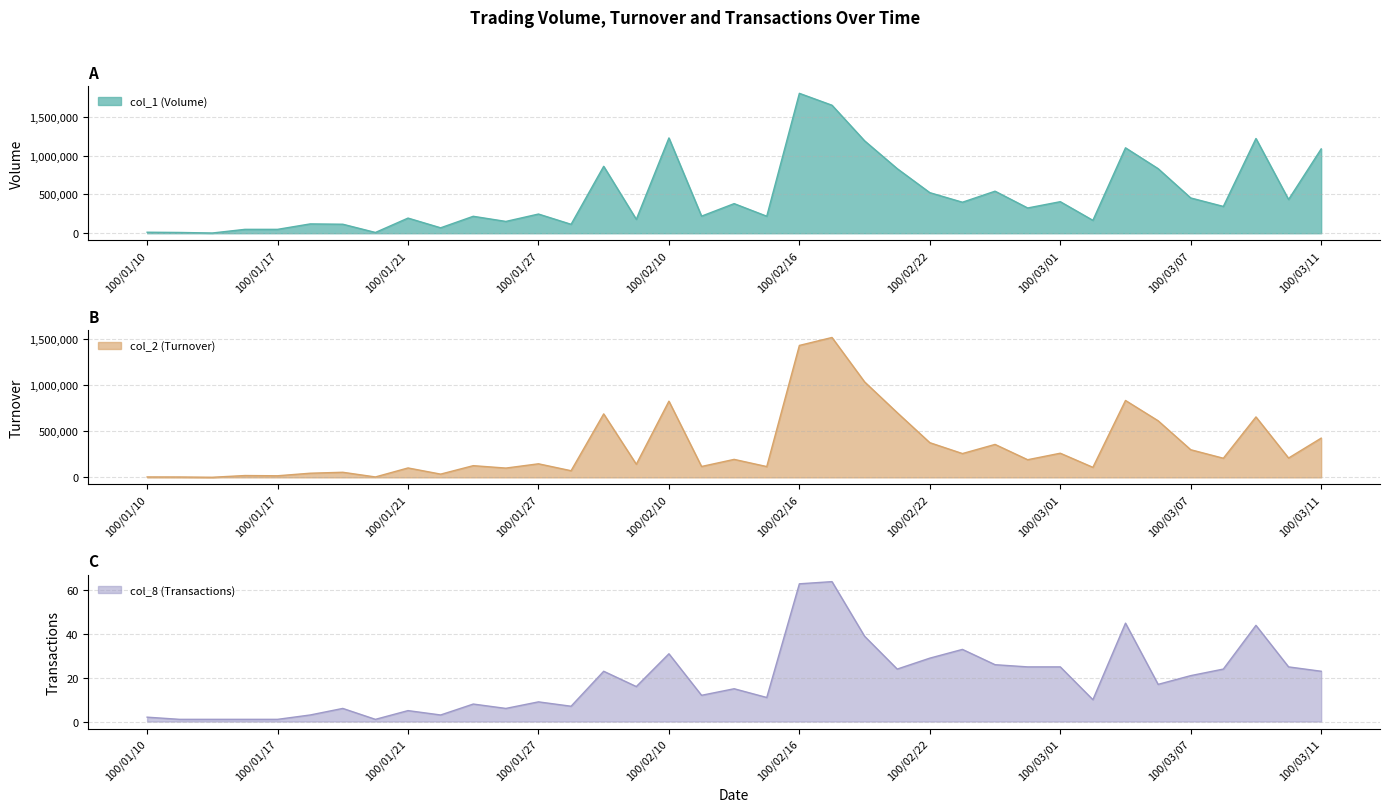

At which category does col_1 (Volume) reach its first local valley?

100/01/13